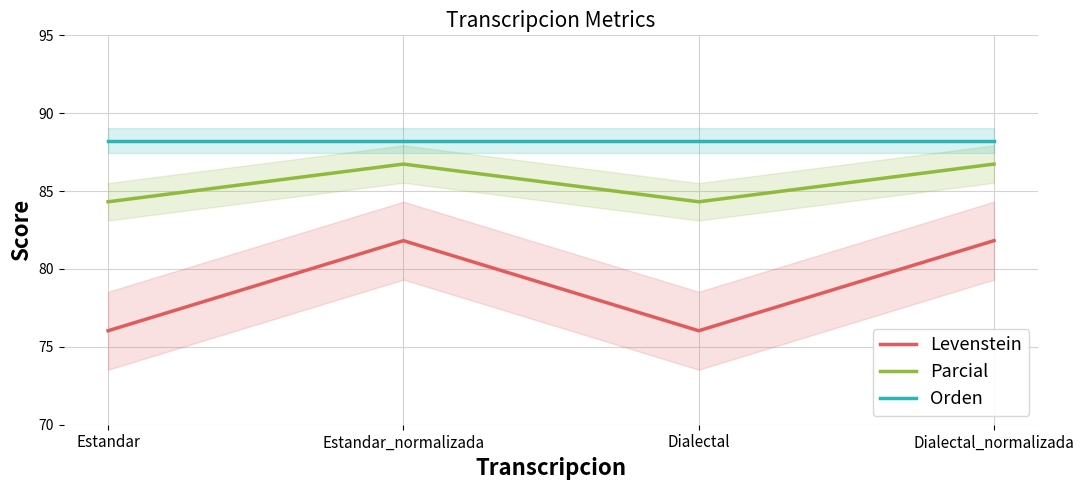

What is the maximum value shown in the chart?

88.2